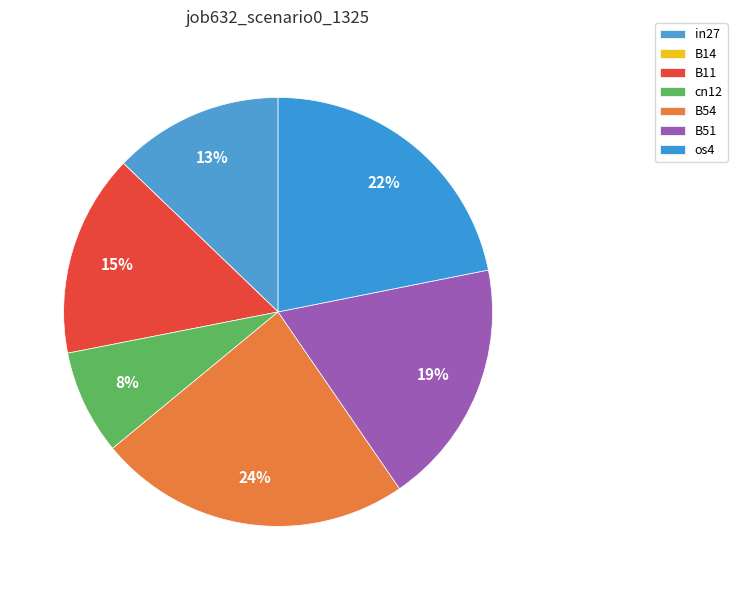

What percentage do B51 and B14 together represent?

18.5%